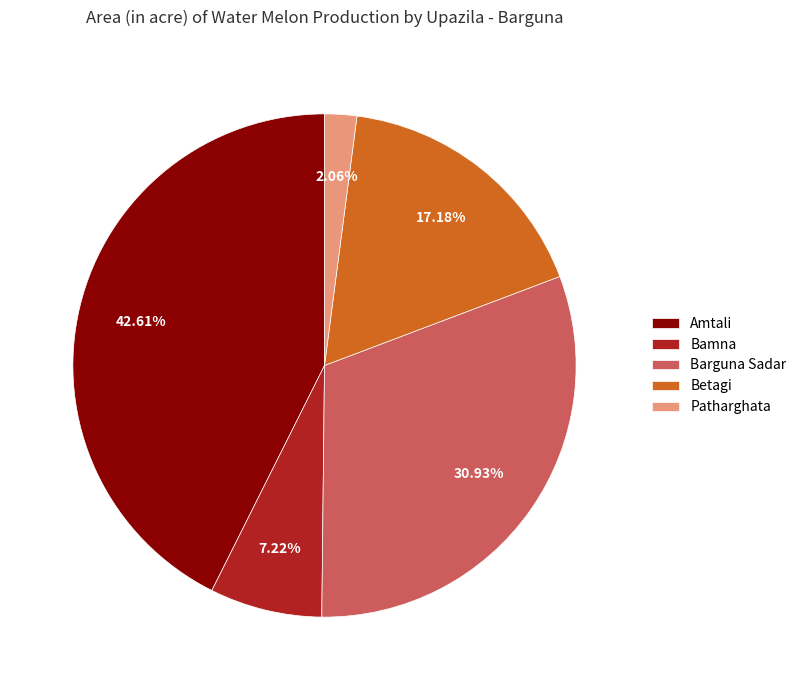

Is there any slice that represents more than half of the pie?

No